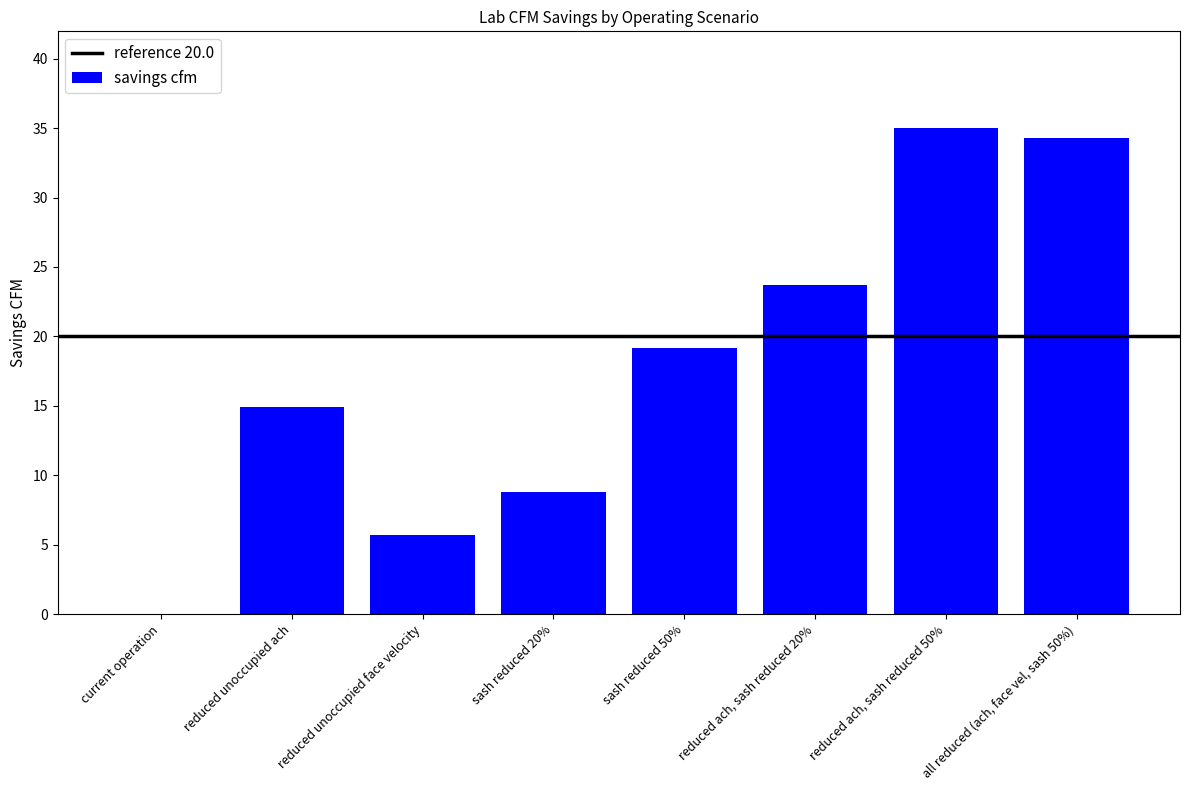

Reading right to left, extract all data points from this chart.

34.3	35.0	23.7	19.2	8.8	5.7	15.0	0.0